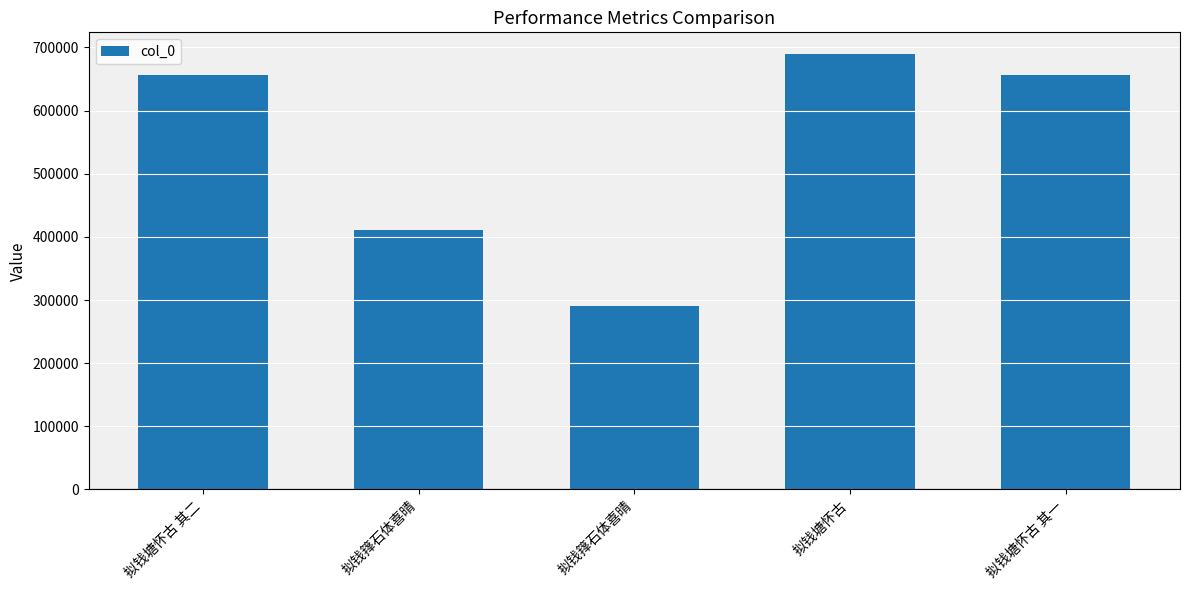

True or false: the data shows 421204 at 拟钱箨石体喜晴.

False